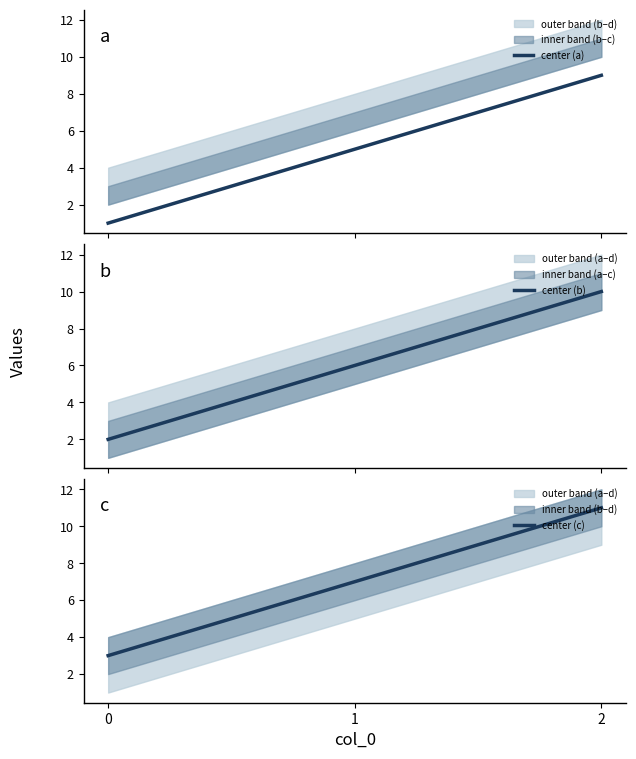

What is the difference between the center (a) values at 0 and 2?

8